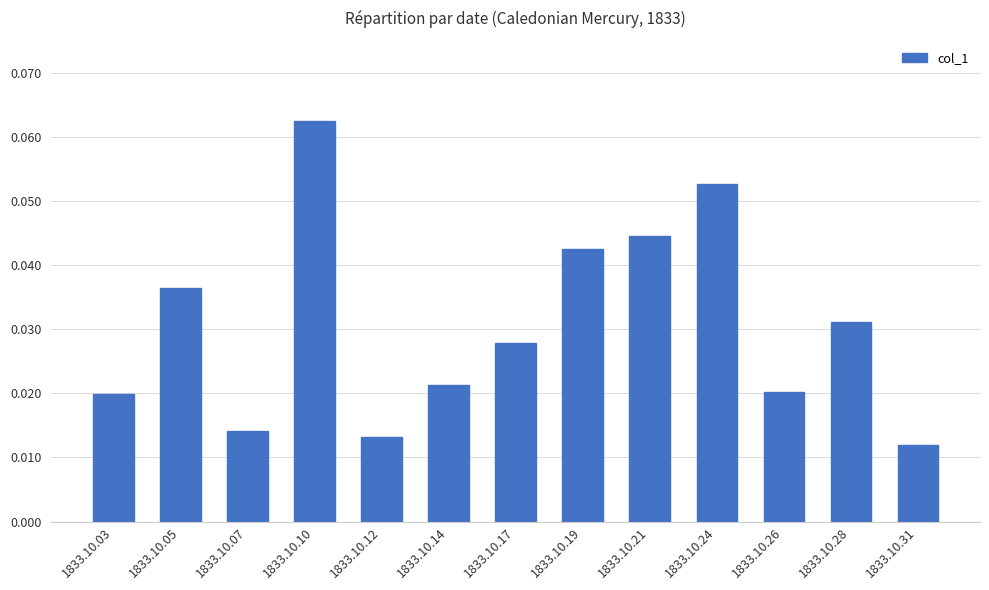

True or false: the data shows 0.0 at 1833.10.10.

False